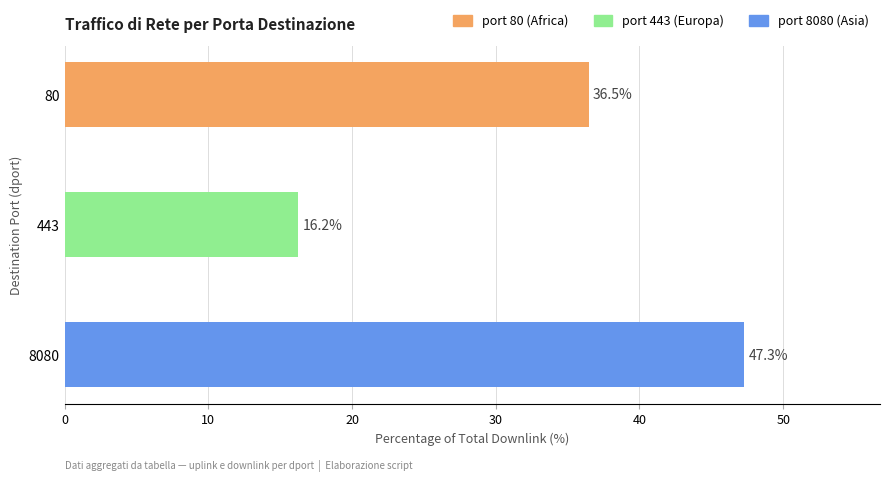

How many distinct data groups are displayed?

1